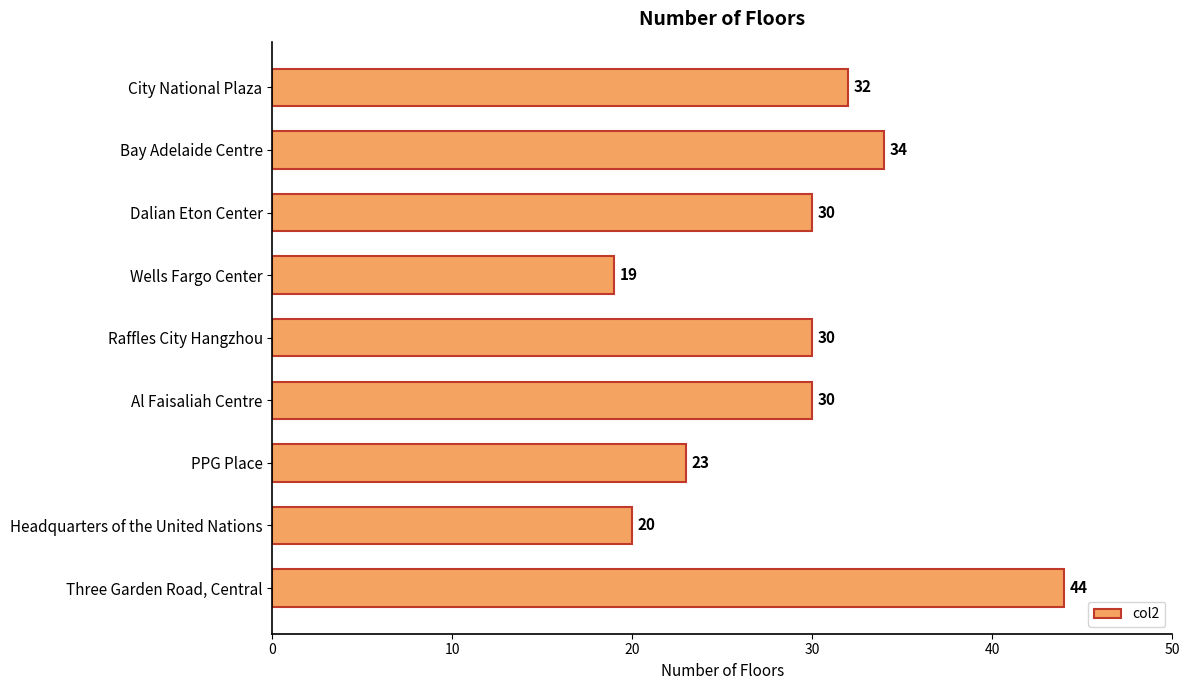

What position from the bottom is Dalian Eton Center?

7